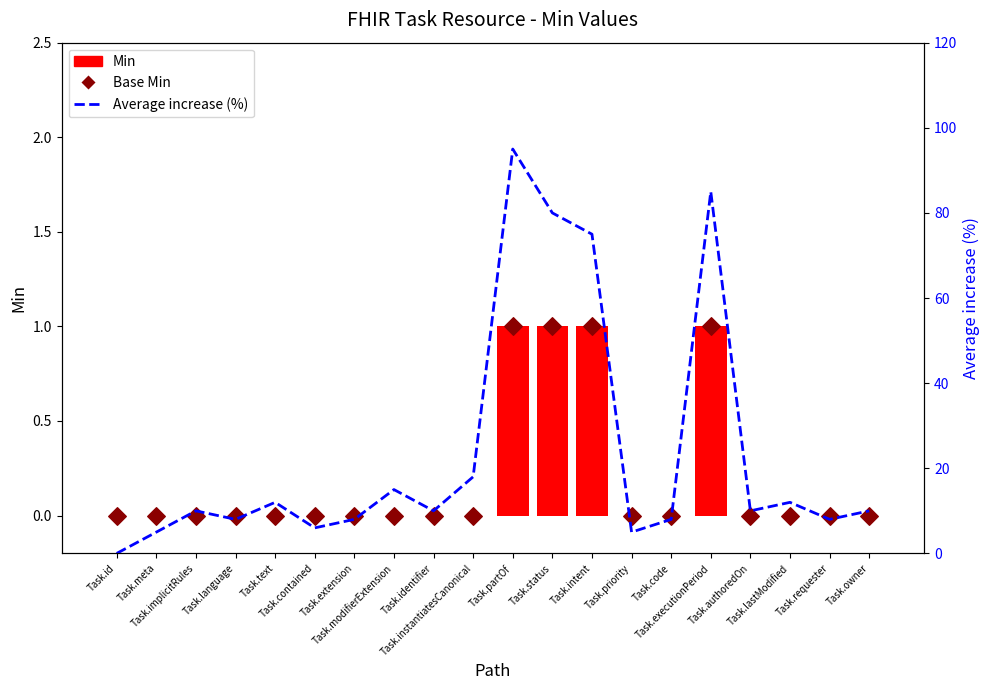

What are all the series names shown in the legend?

Min, Base Min, Average increase (%)